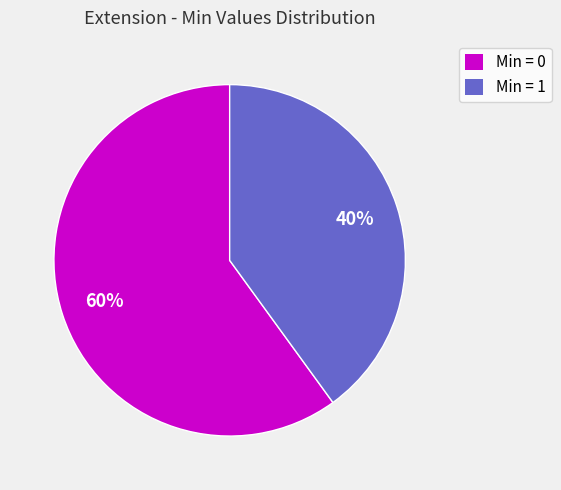

Which category has the biggest portion of the pie?

Min = 0